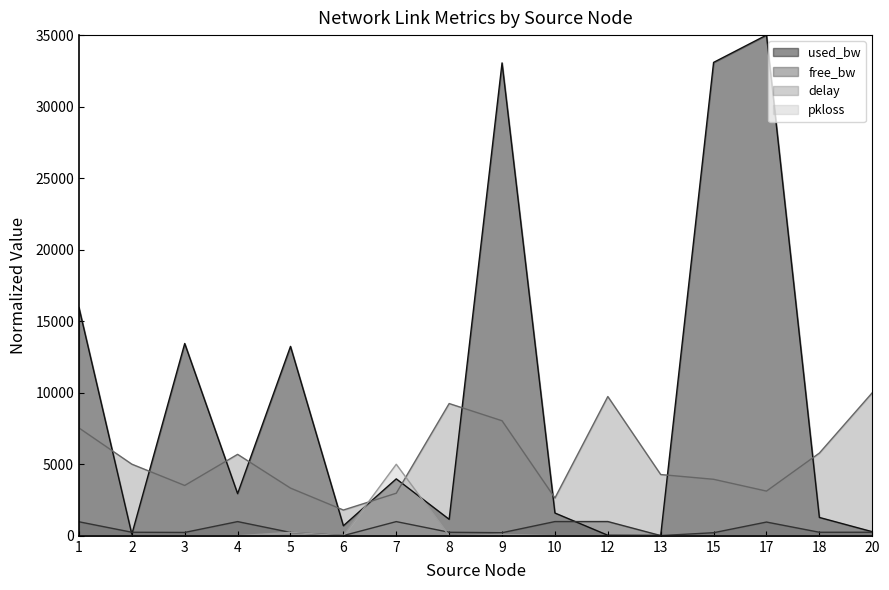

Reading right to left, transcribe all the data shown in this chart.

delay: 20=10000.0	18=5782.7	17=3125.2	15=3950.3	13=4282.2	12=9735.6	10=2643.2	9=8042.1	8=9245.8	7=2976.8	6=1801.7	5=3334.2	4=5694.4	3=3518.5	2=5006.9	1=7540.2
free_bw: 20=248.9	18=247.9	17=961.9	15=216.1	13=15.4	12=996.8	10=995.3	9=216.2	8=248.1	7=992.9	6=14.7	5=236.0	4=993.9	3=235.8	2=249.1	1=980.9
used_bw: 20=286.9	18=1284.3	17=35000.0	15=33092.3	13=25.7	12=37.5	10=1593.2	9=33057.6	8=1153.6	7=3980.6	6=702.4	5=13241.2	4=2947.1	3=13443.1	2=108.8	1=15957.9
pkloss: 20=0.0	18=0.0	17=0.0	15=0.0	13=0.0	12=0.0	10=0.0	9=99.0	8=0.0	7=5000.0	6=0.0	5=245.4	4=0.0	3=0.0	2=0.0	1=0.0